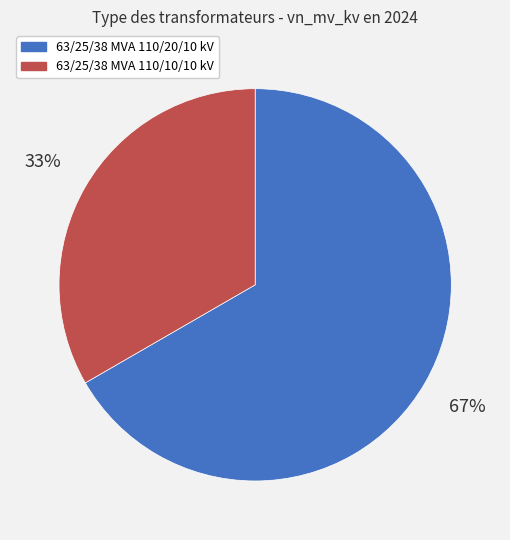

Which category has the smallest portion of the pie?

63/25/38 MVA 110/10/10 kV